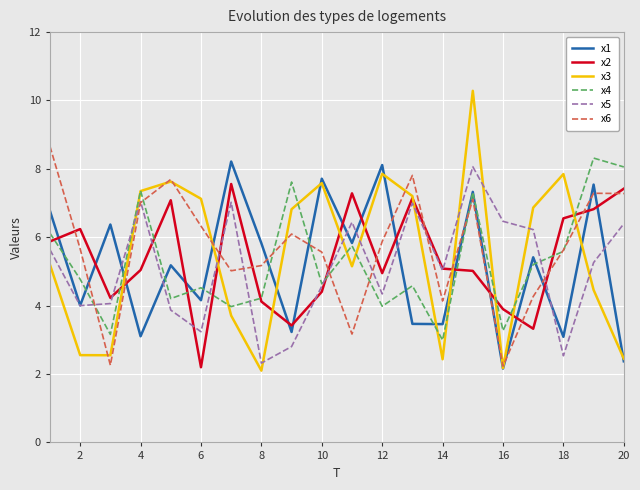

Which series has the widest spread of values?

x3